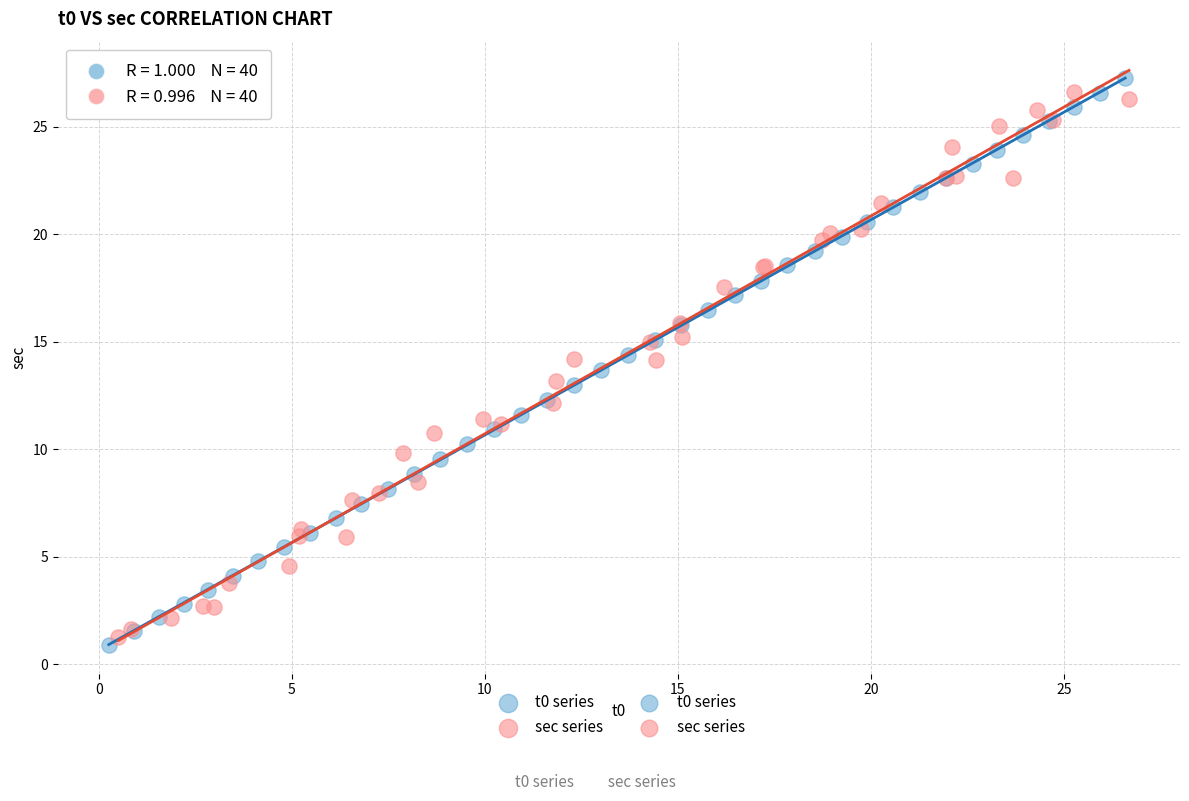

Which series reaches the maximum Y coordinate?

t0 series